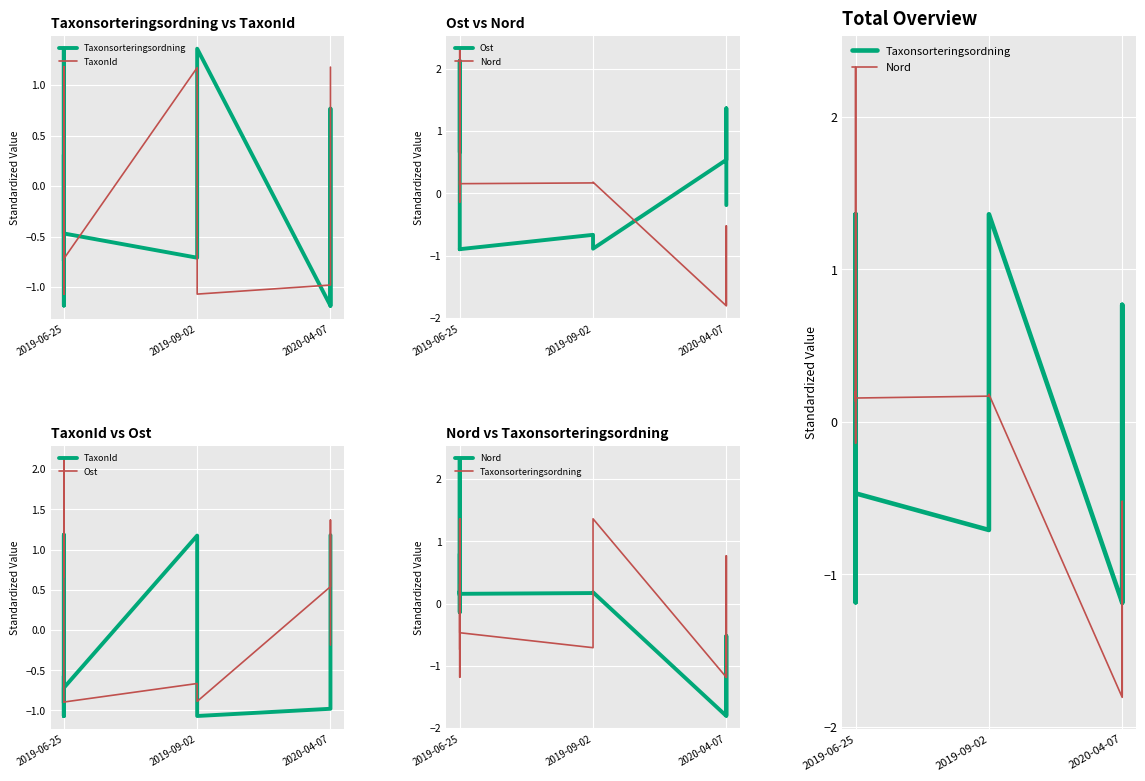

How many intersections are there between Ost and Taxonsorteringsordning?

5